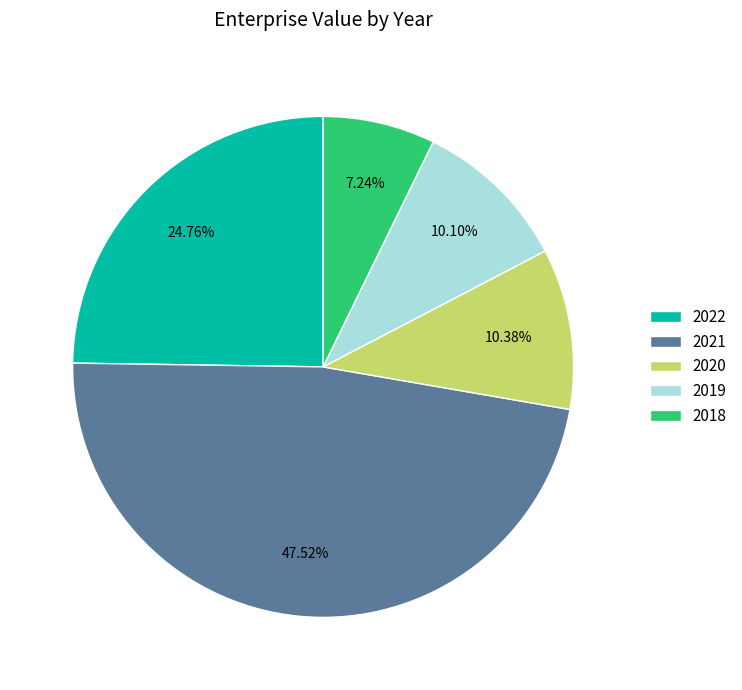

Which has a higher value, 2022 or 2019?

2022